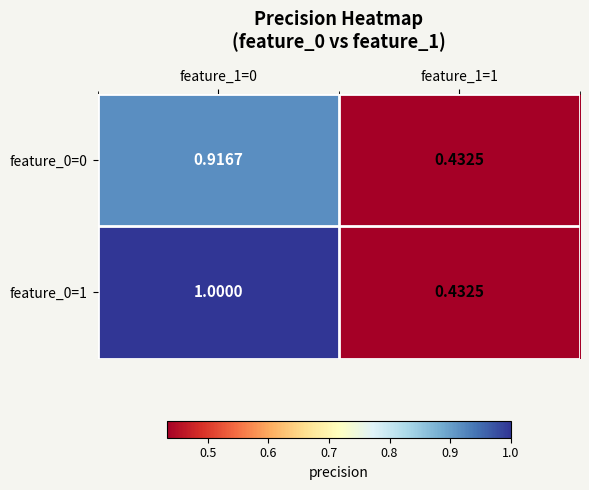

Between feature_1=0 and feature_1=1, which is larger?

feature_1=0